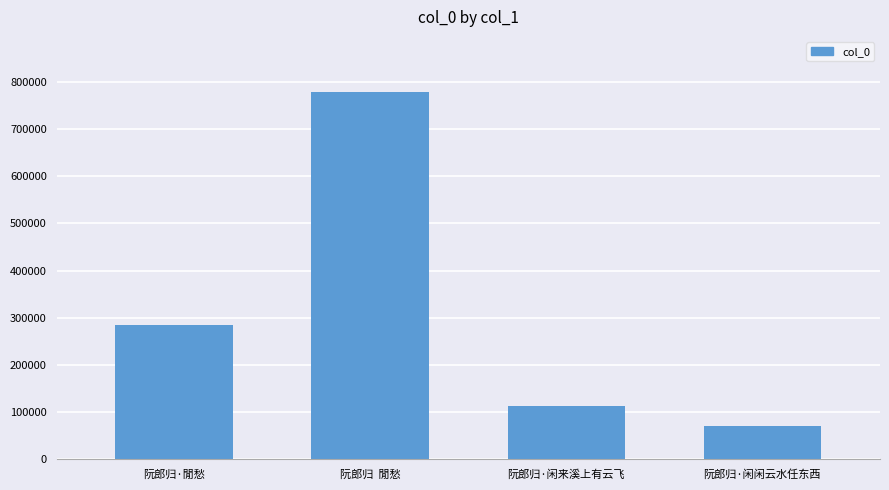

Reading right to left, what are all the values shown in this chart?

阮郎归·闲闲云水任东西=71696	阮郎归·闲来溪上有云飞=113198	阮郎归  閒愁=778289	阮郎归·閒愁=284799